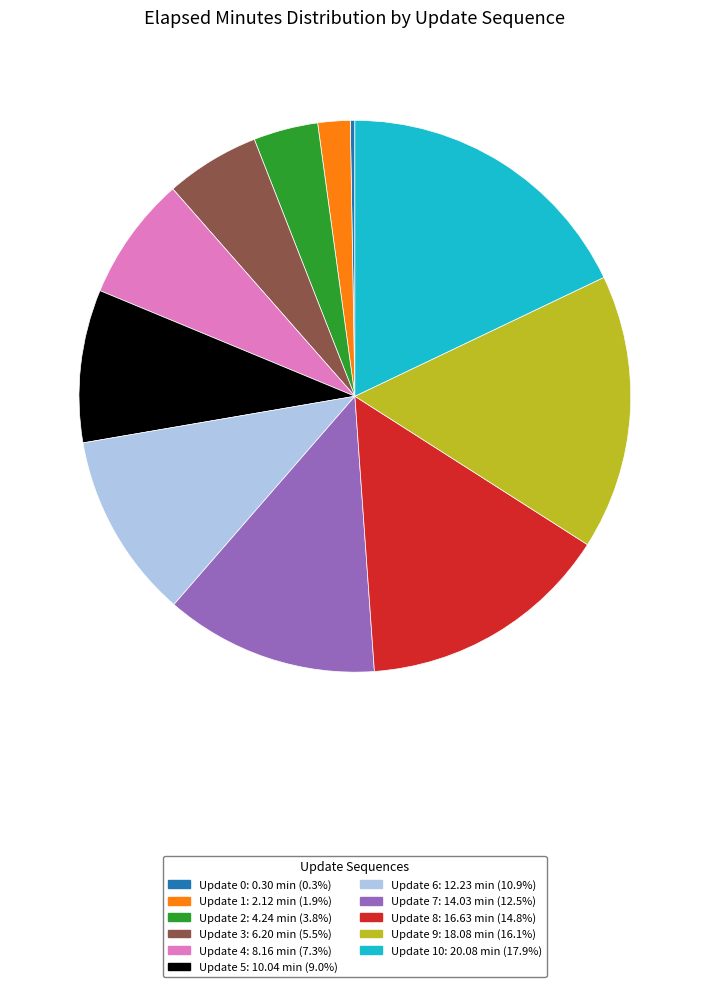

Is there a majority slice in this chart?

No